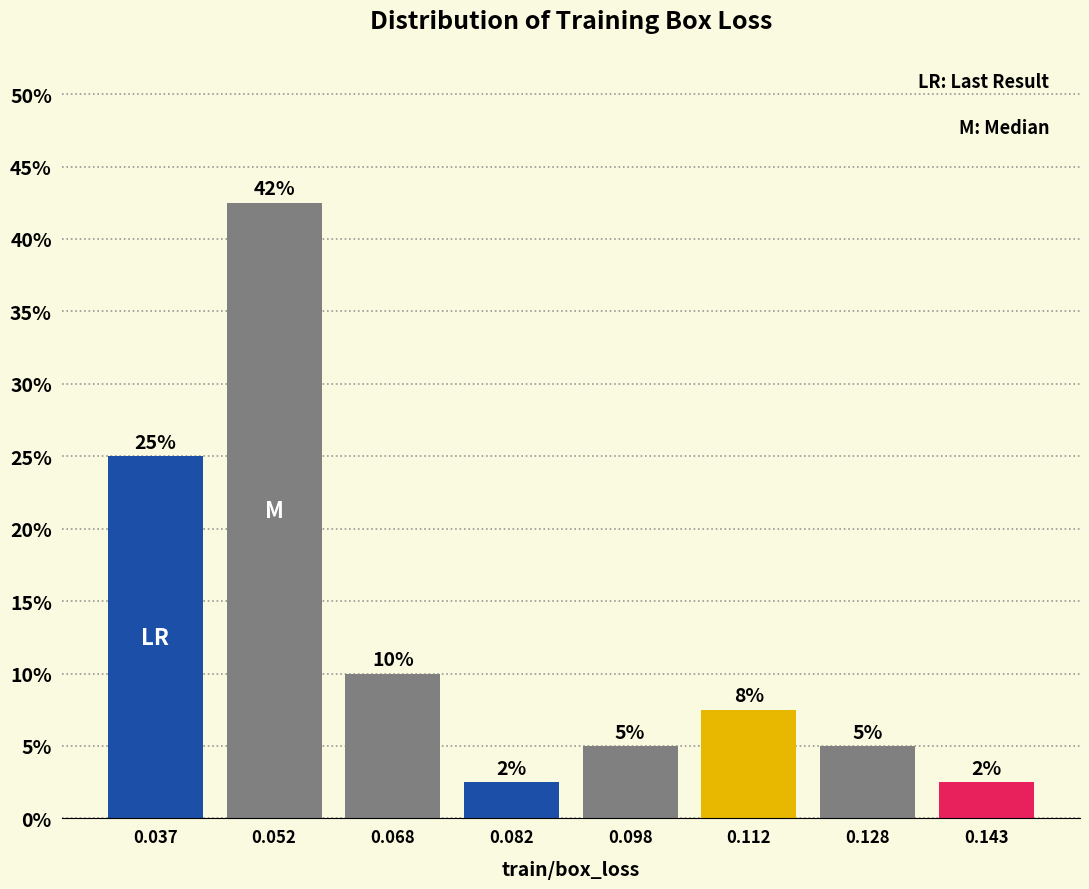

Over which range of the x-axis is the bar tallest?

0.045 to 0.060